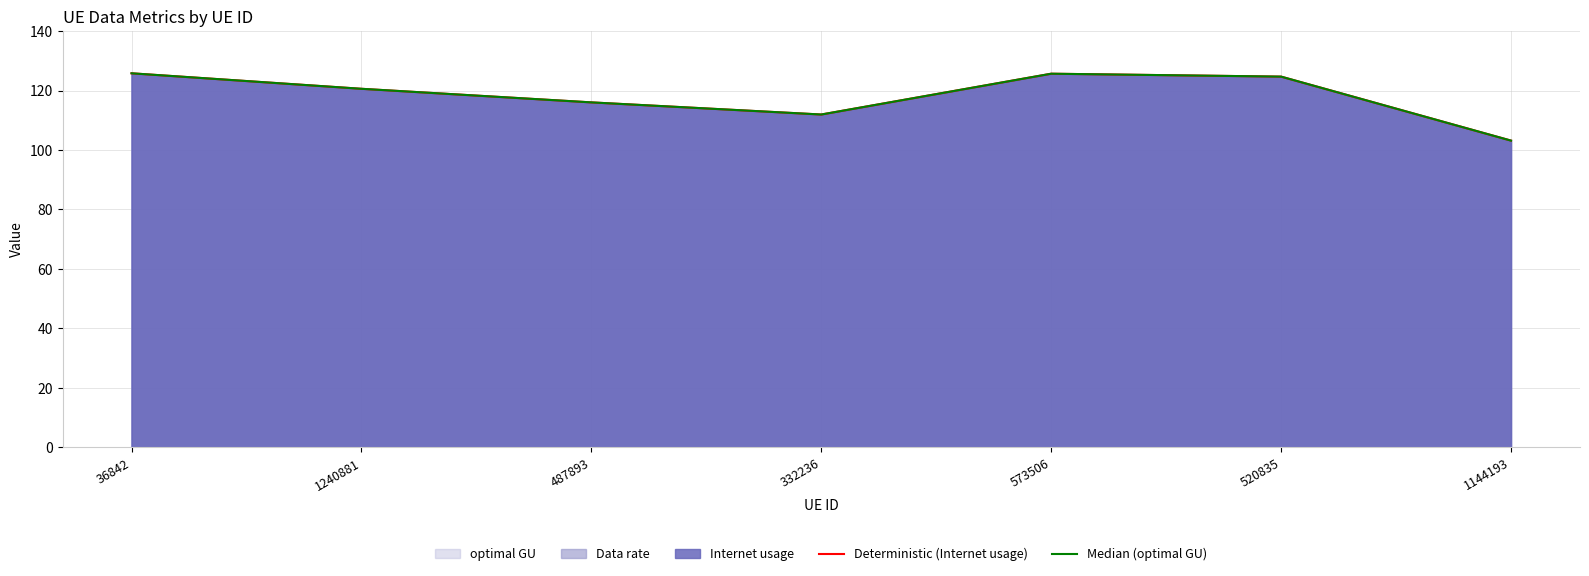

How many categories are shown in the chart?

7